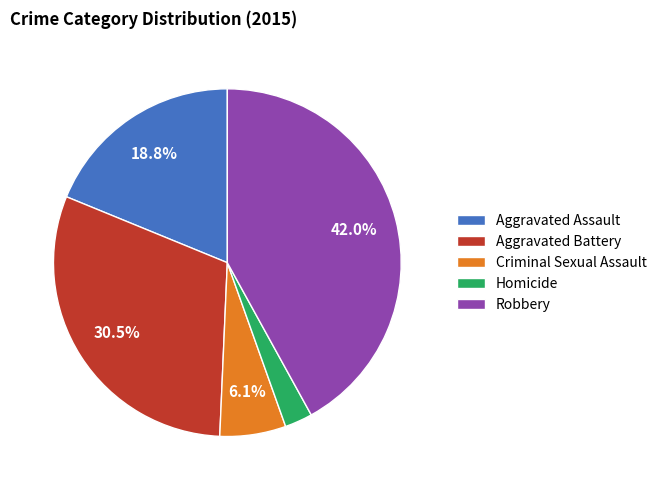

Which category has the biggest portion of the pie?

Robbery